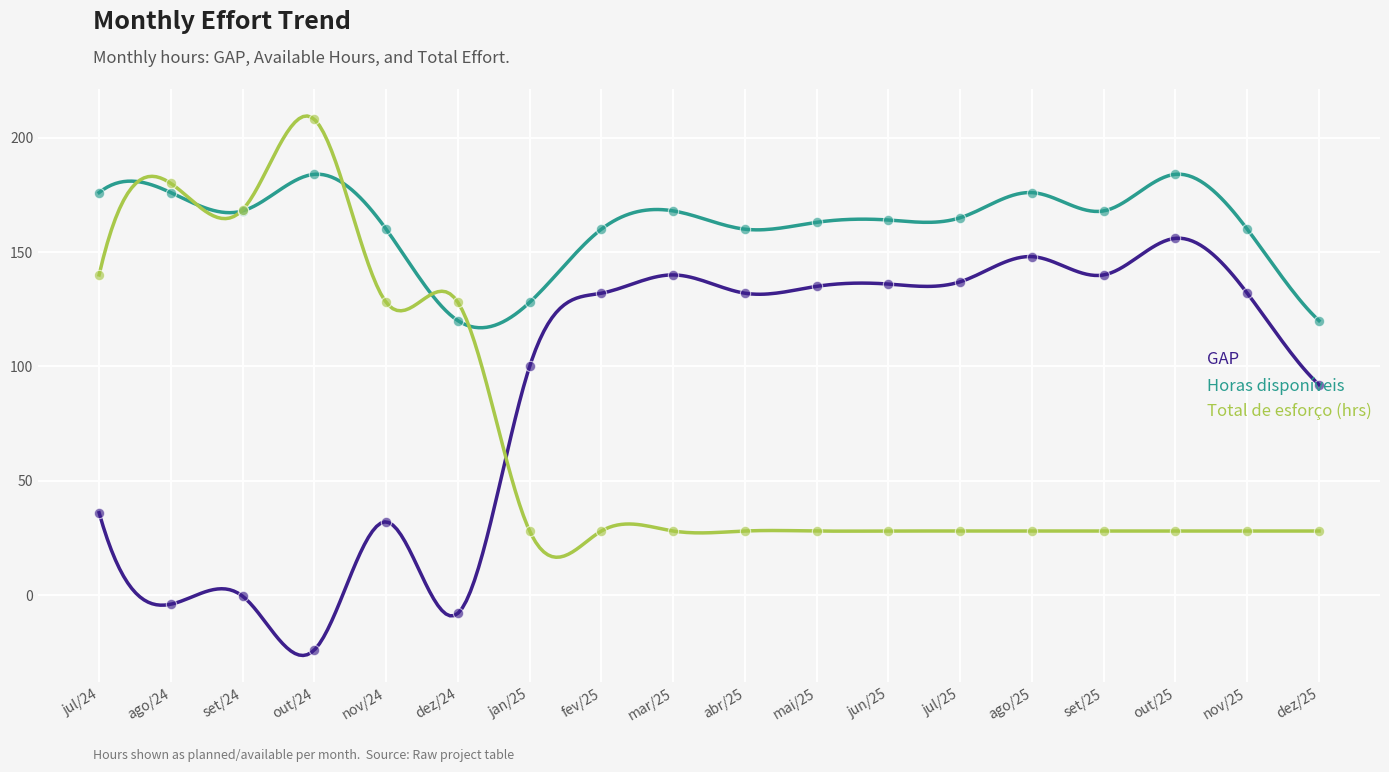

Which series has the largest total across all categories?

Horas disponíveis